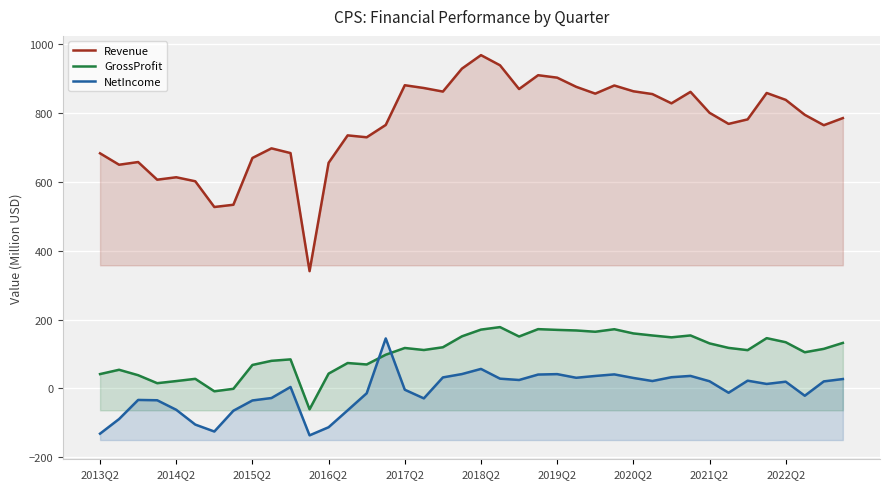

How many values in GrossProfit are above zero?

37